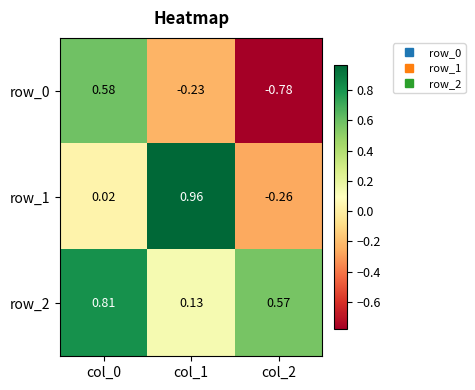

True or false: row_0 has a value of 0.6 at col_0.

True